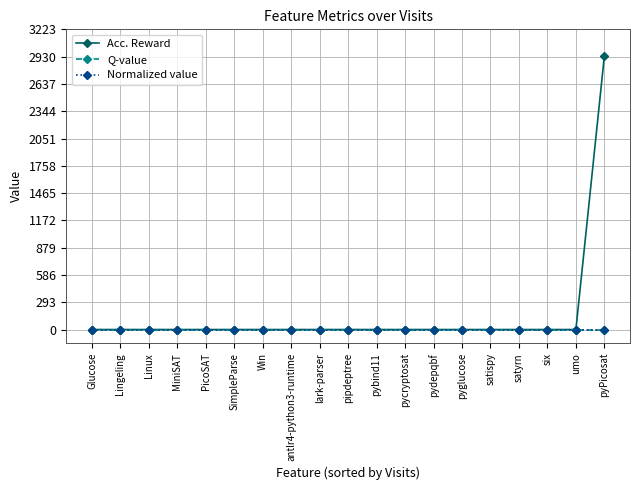

True or false: Normalized value has a value of 1 at Win.

True